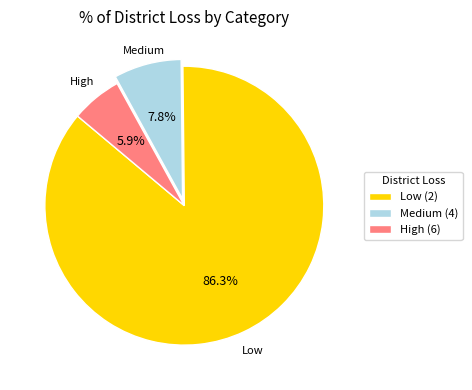

How many segments does this pie chart have?

3